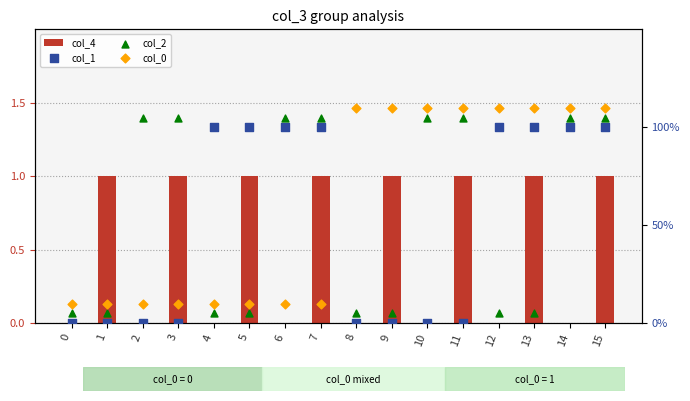

What is the total value across all series at 1?

1.1